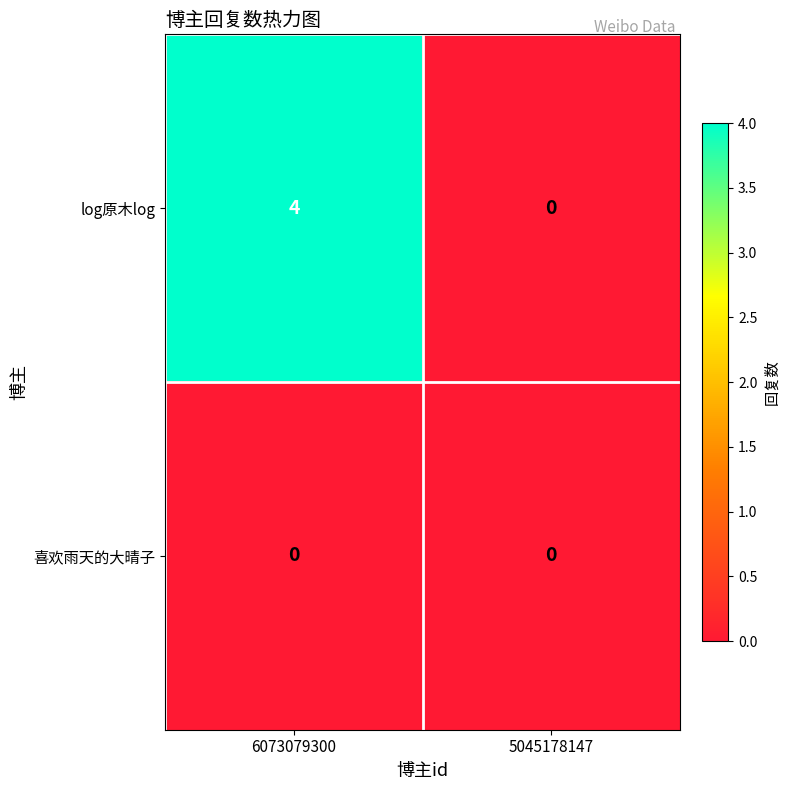

List the series in order of their overall mean, highest first.

log原木log, 喜欢雨天的大晴子